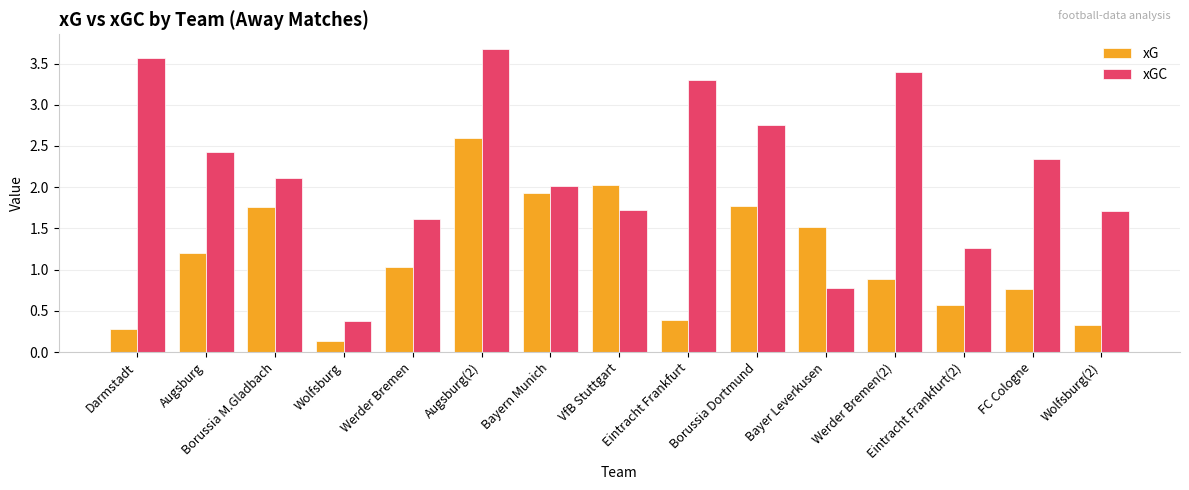

Is the value of xG at Werder Bremen(2) greater than the value of xGC at Wolfsburg(2)?

No